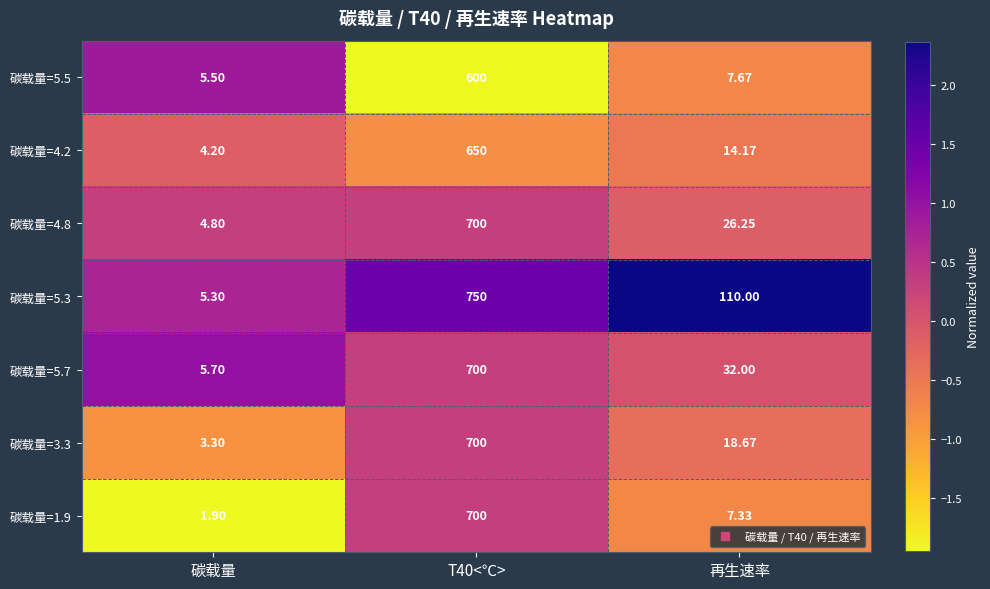

Is the value of 碳载量=4.2 at 碳载量 greater than the value of 碳载量=1.9 at T40<℃>?

No